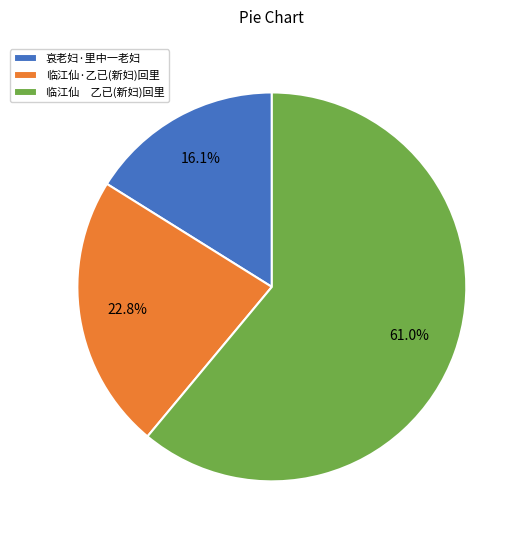

How many segments does this pie chart have?

3